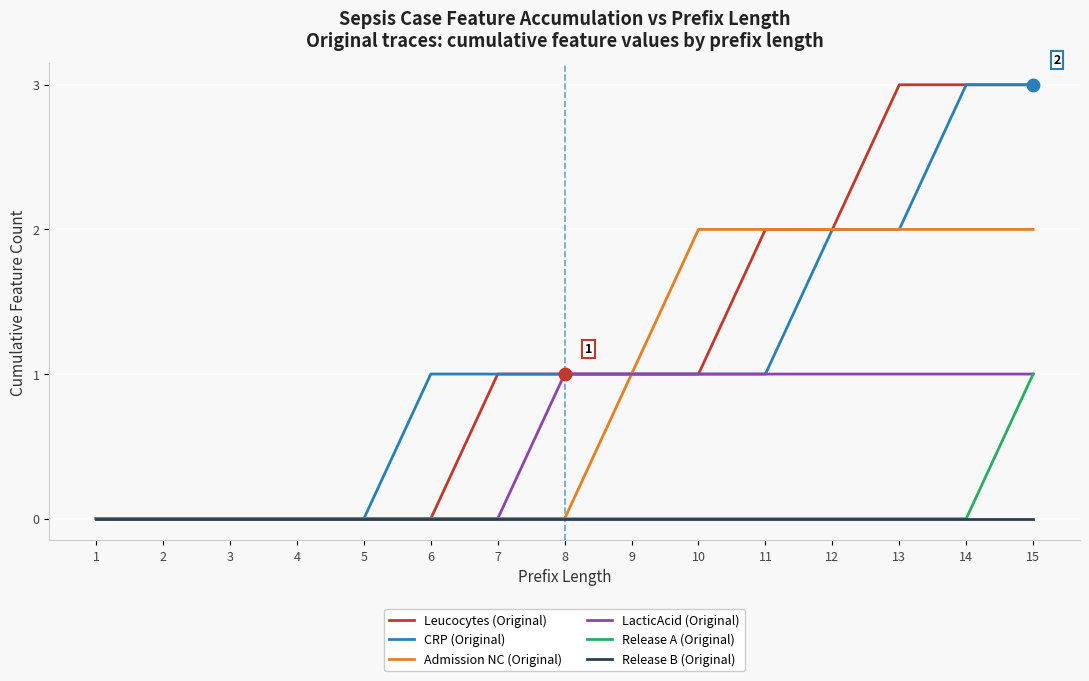

The value of Leucocytes (Original) at 6 is 0. True or false?

True